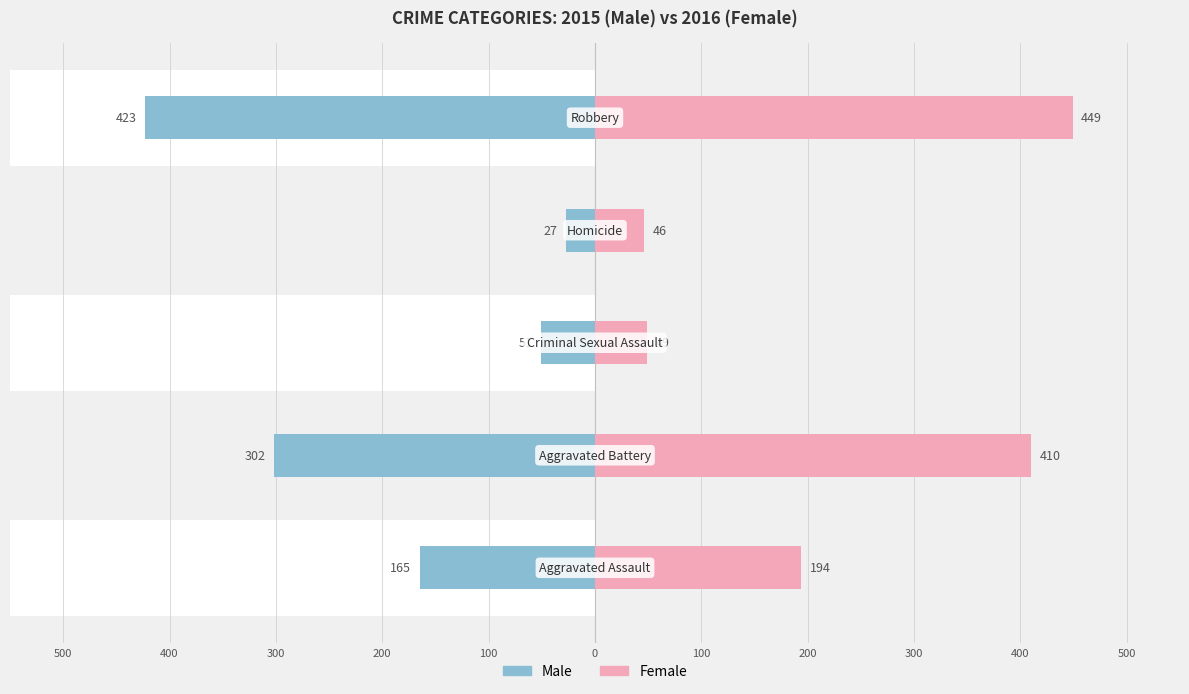

Which series changed the most between 500 and 400?

Female